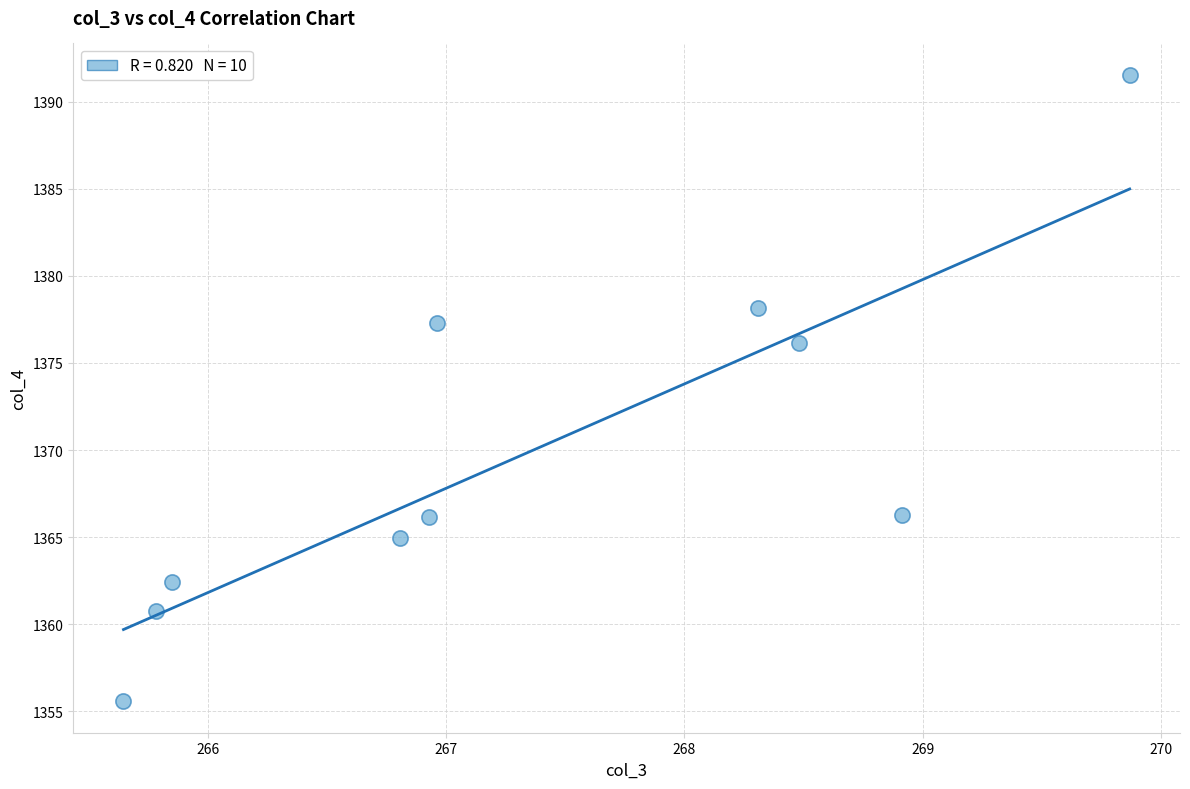

What is the range of X values (max minus min)?

4.2